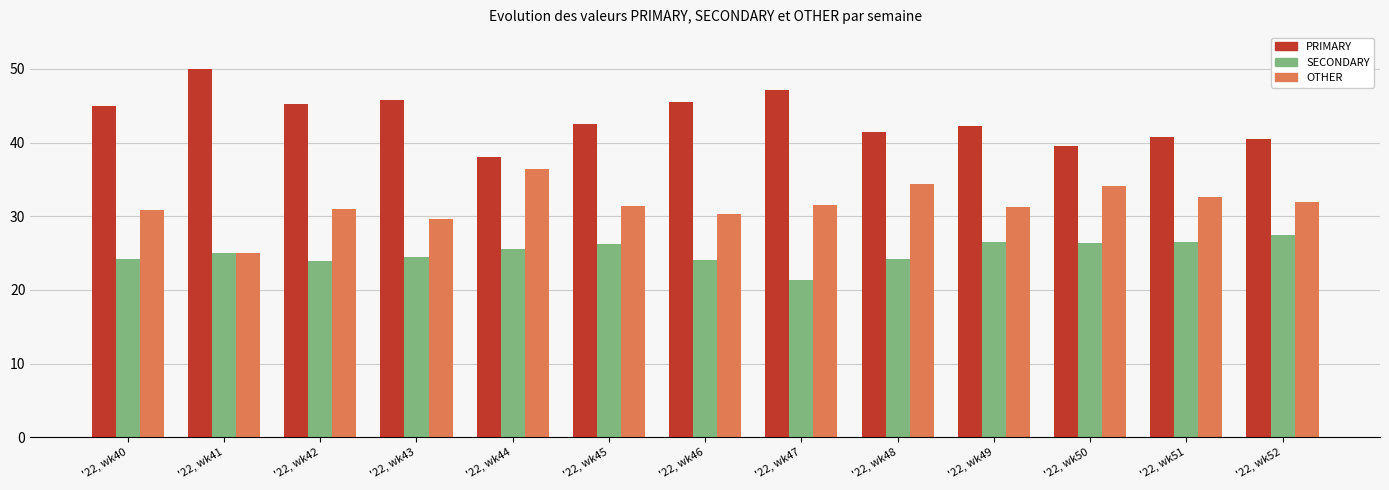

What is the difference between the maximum and second lowest values in the SECONDARY series?

3.7